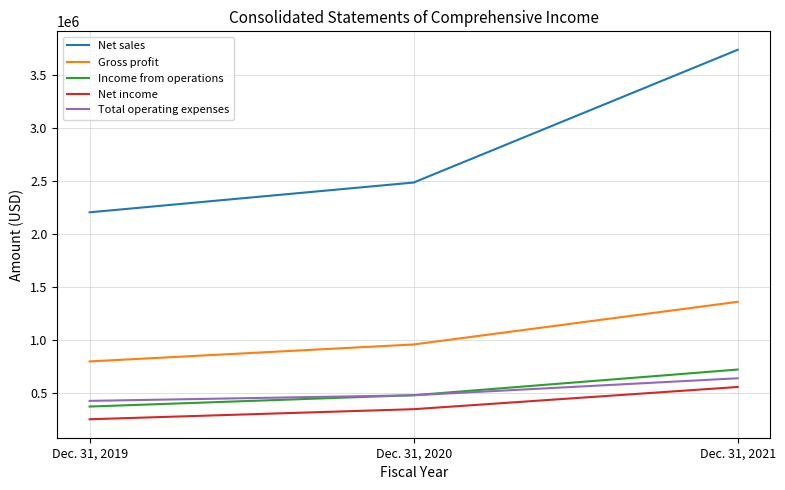

Which category has the lowest value in the Net sales series?

Dec. 31, 2019